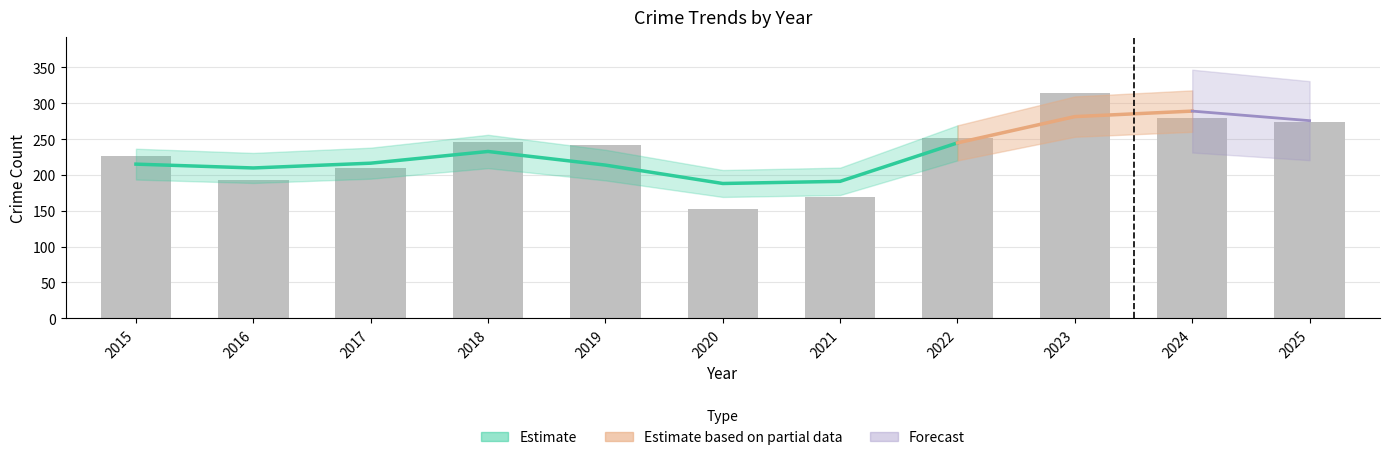

Are the bars horizontal?

No